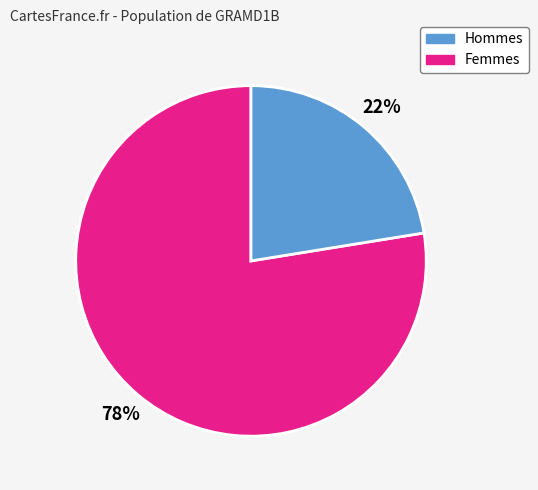

Is there a majority slice in this chart?

Yes